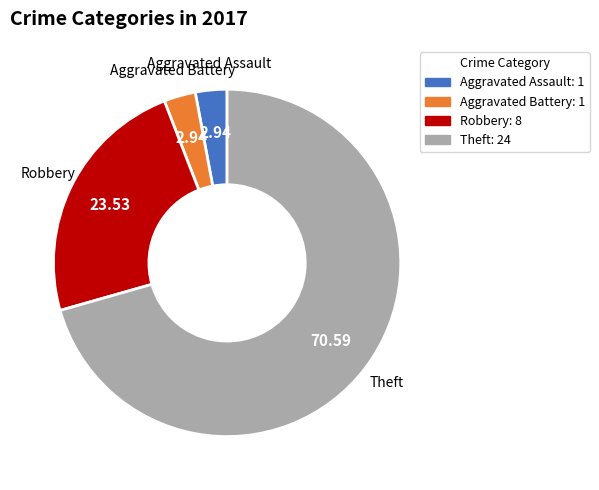

What is the ratio of the value at Theft to the value at Aggravated Battery?

24.0